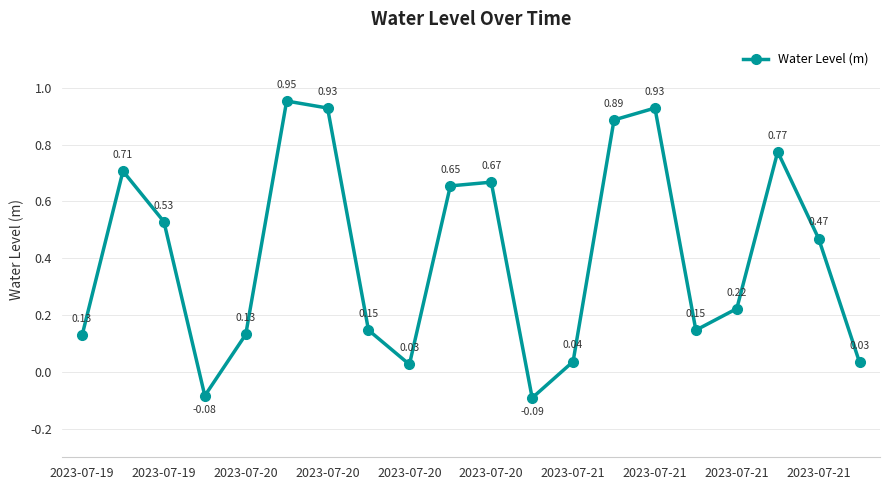

How many points are higher than both their immediate neighbors (excluding endpoints)?

5